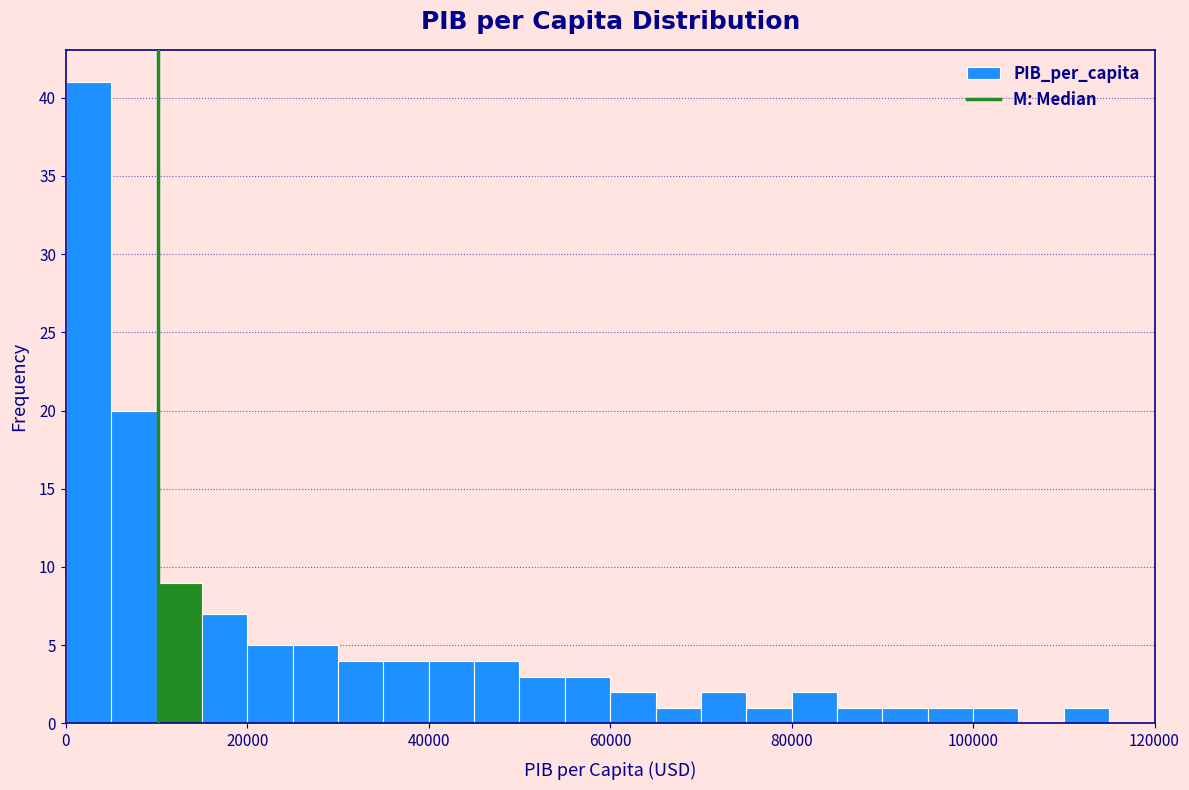

Around what value on the x-axis is the tallest bar? Give the approximate position of its centre, as read against the axis.

2000